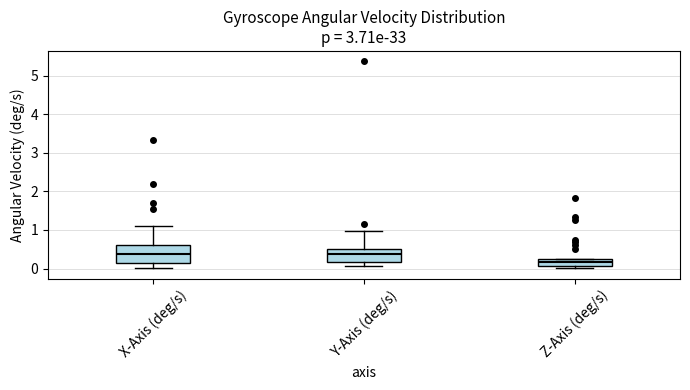

Where is the upper edge of the box for Y-Axis (deg/s) on the y-axis? The values are not printed on the chart, so give them approximately, as read against the axis.

0.5